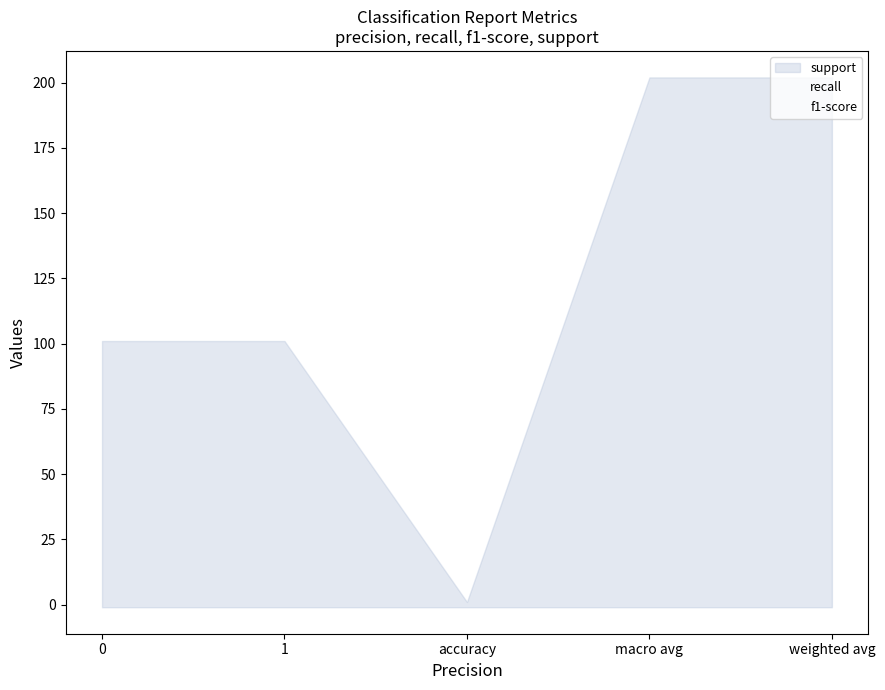

What is the value of the support point at the 4th from the left?

202